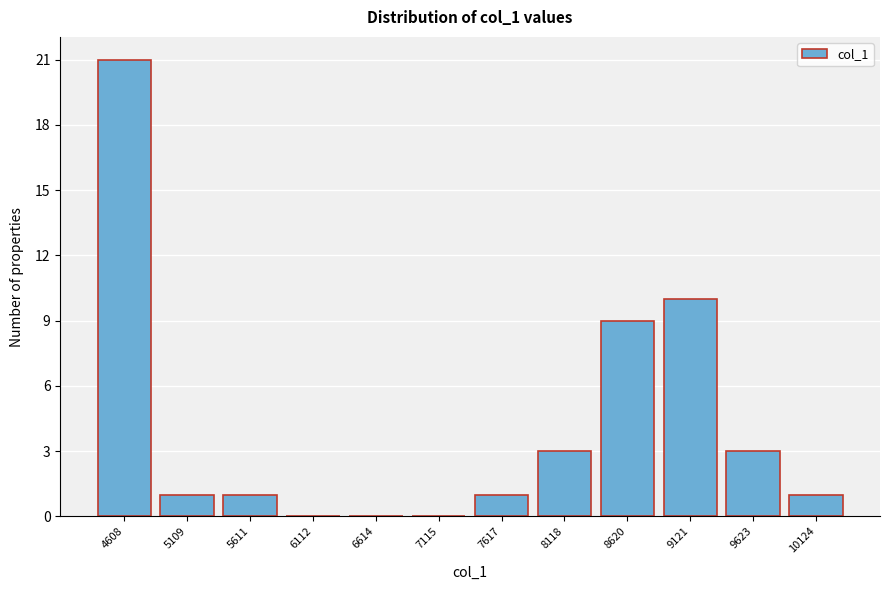

Reading left to right, list all the values displayed in this chart.

4608=21	5109=1	5611=1	6112=0	6614=0	7115=0	7617=1	8118=3	8620=9	9121=10	9623=3	10124=1